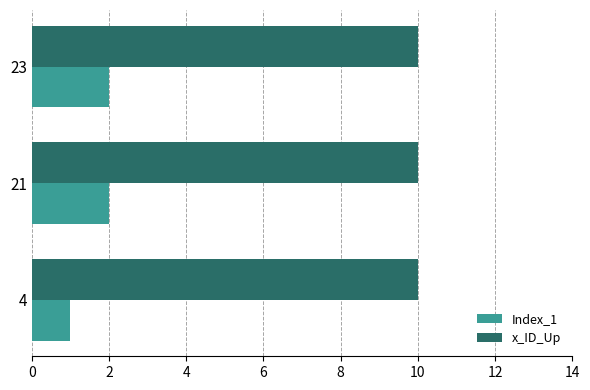

Is the value of Index_1 at 23 greater than the value of x_ID_Up at 4?

No